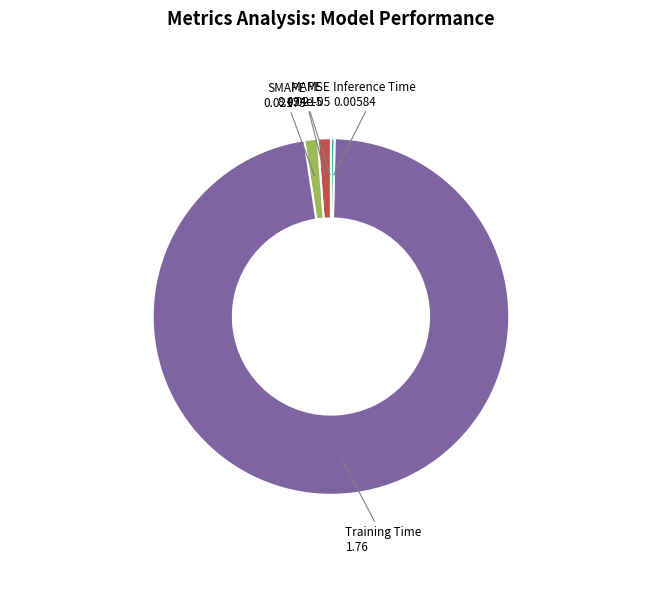

Which slice represents more than half of the pie?

Training Time